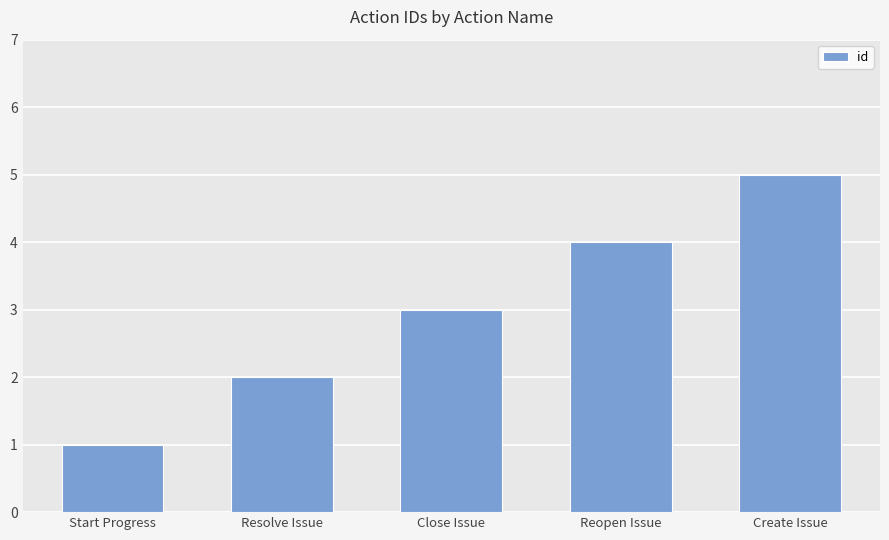

Which category has the highest value across all series?

Create Issue